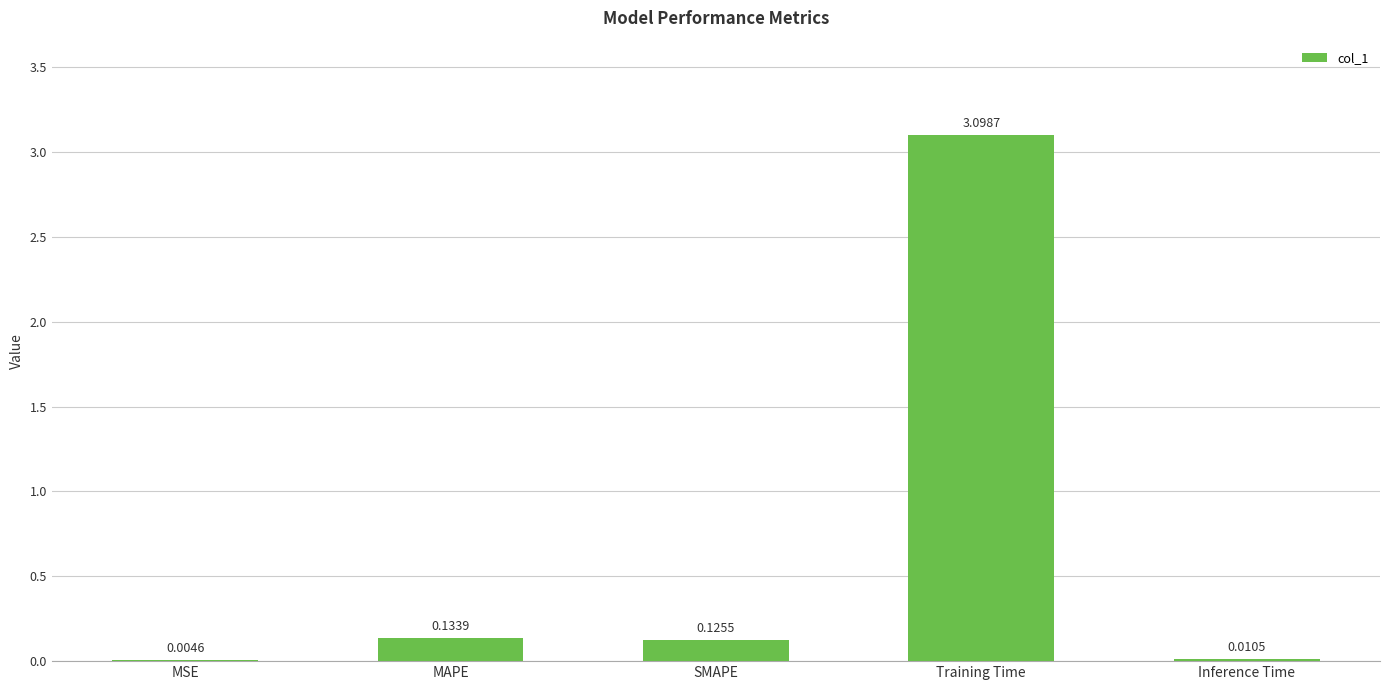

What is the sum of all values?

3.4